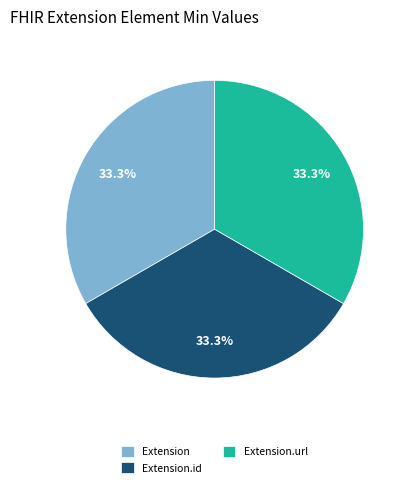

To the nearest percent, what is the average slice percentage?

33%